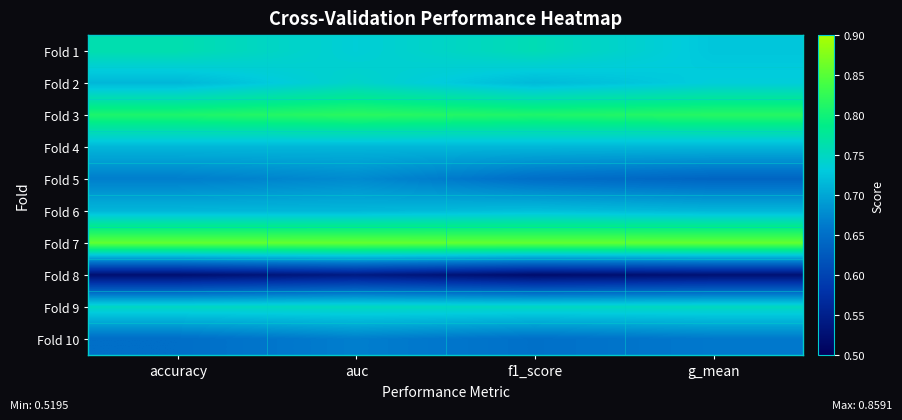

At g_mean, list the series in order from smallest to largest.

Fold 8, Fold 5, Fold 10, Fold 4, Fold 6, Fold 1, Fold 2, Fold 9, Fold 3, Fold 7